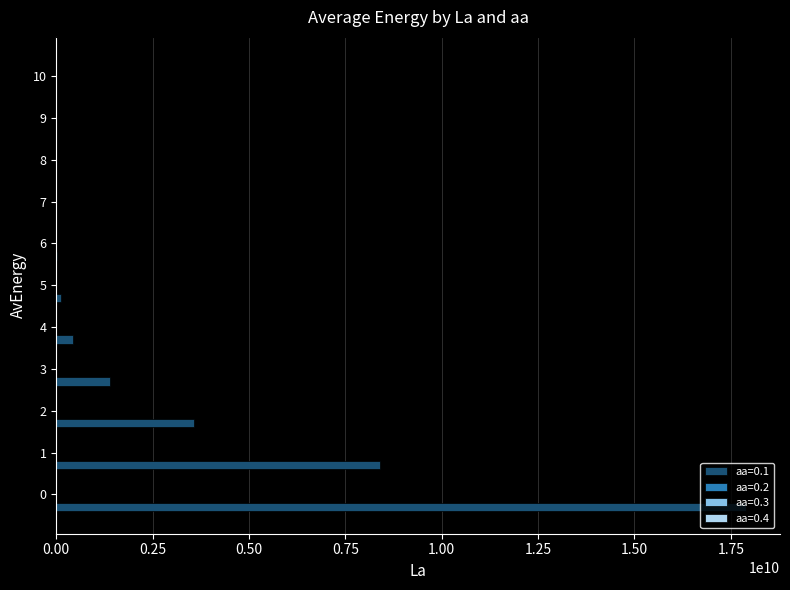

How many categories are shown in the chart?

11